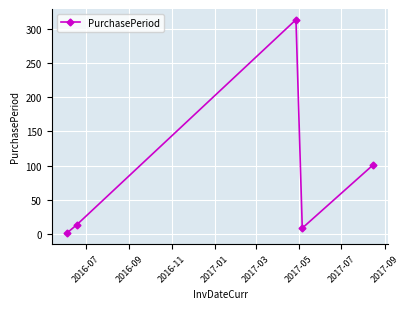

What is the value of the 5th point from the left?

101